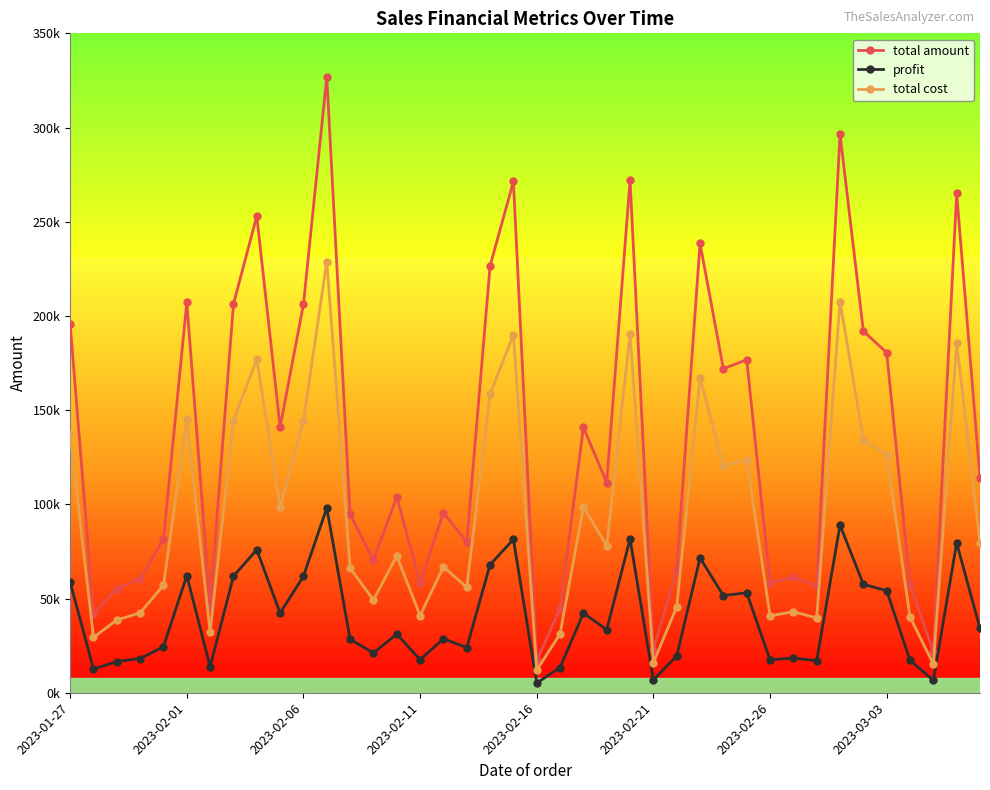

True or false: total amount and profit cross at least once.

False